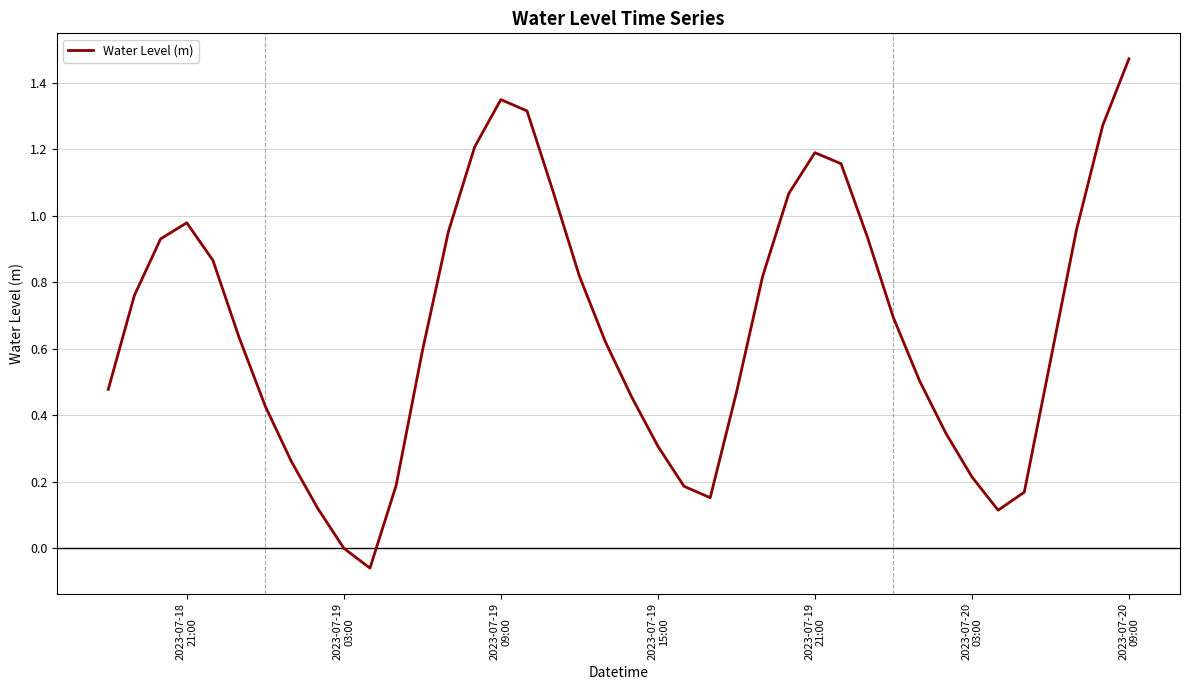

At which label is the value closest to 0?

2023-07-19
03:00